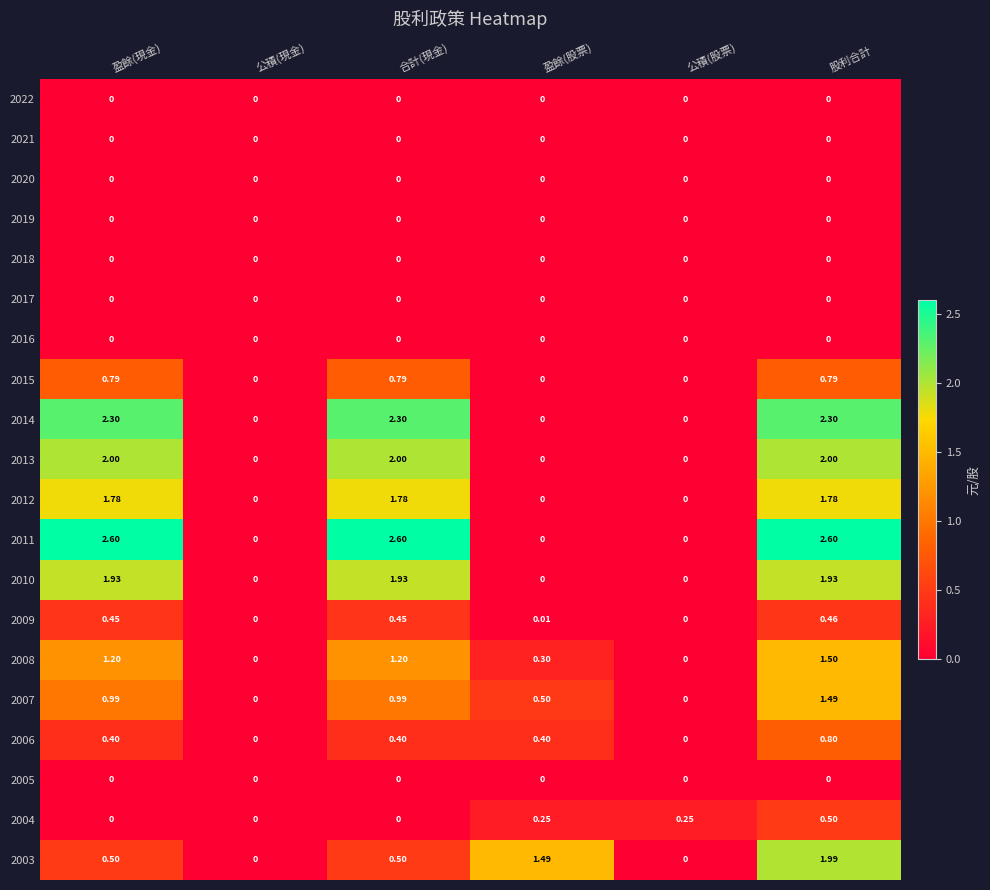

Count the number of categories in the chart.

6